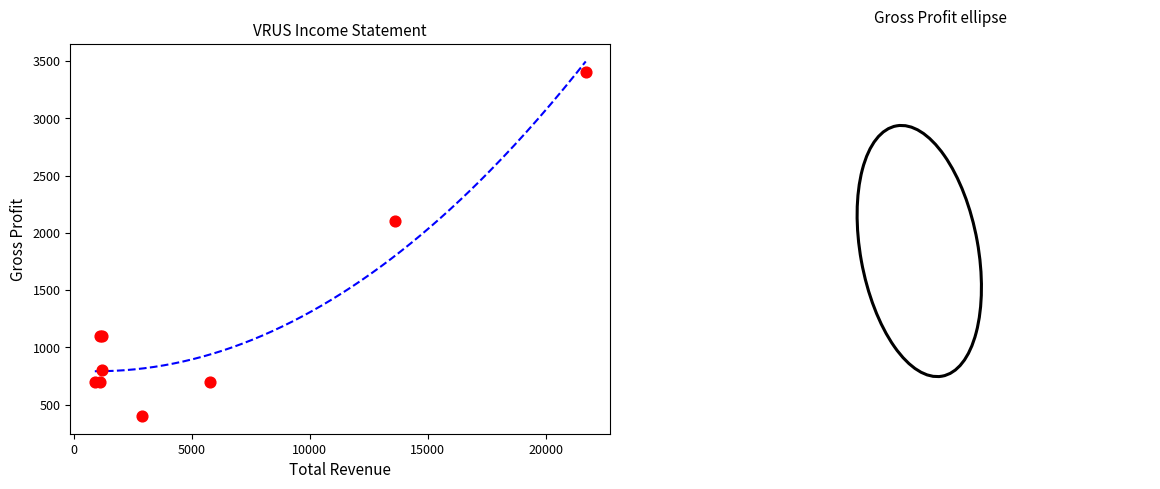

What Y value in the scatter plot is closest to 1900?

2100